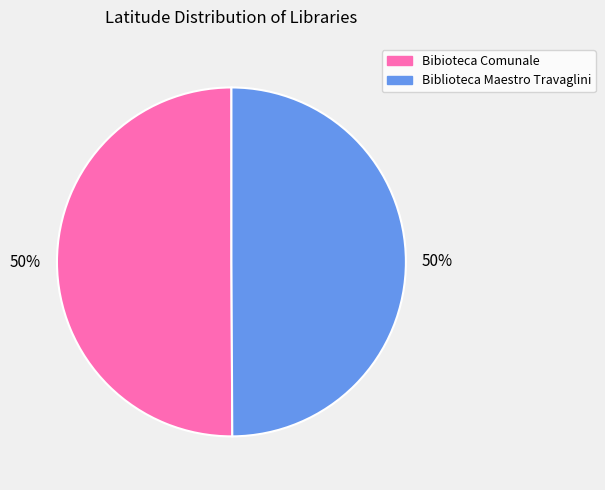

To the nearest percent, what portion does Biblioteca Maestro Travaglini represent?

50%